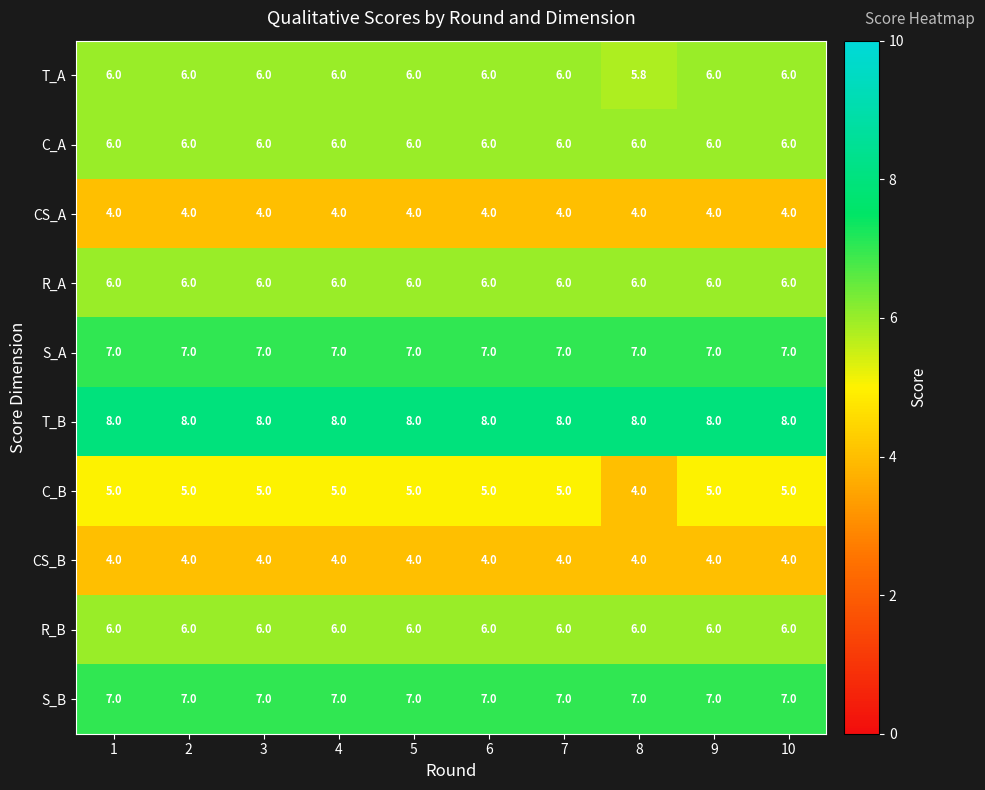

Count the number of categories in the chart.

10